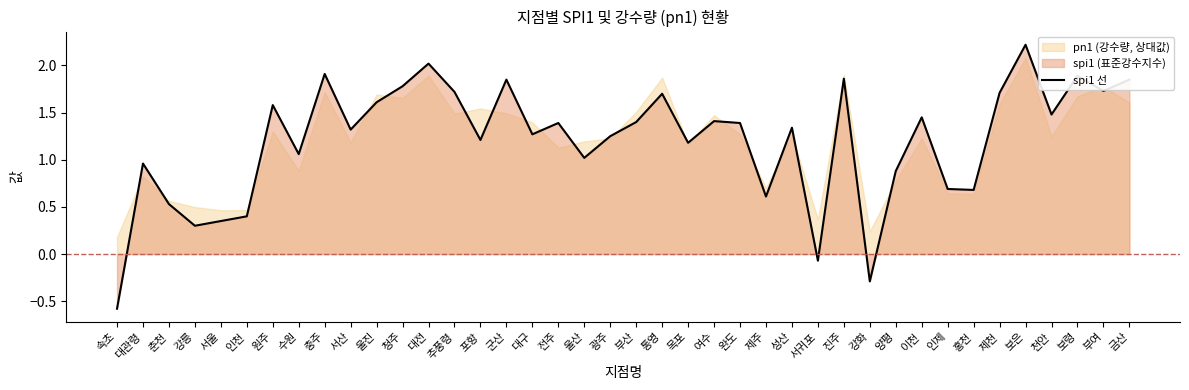

What is the value of the 4th point from the left?

0.3